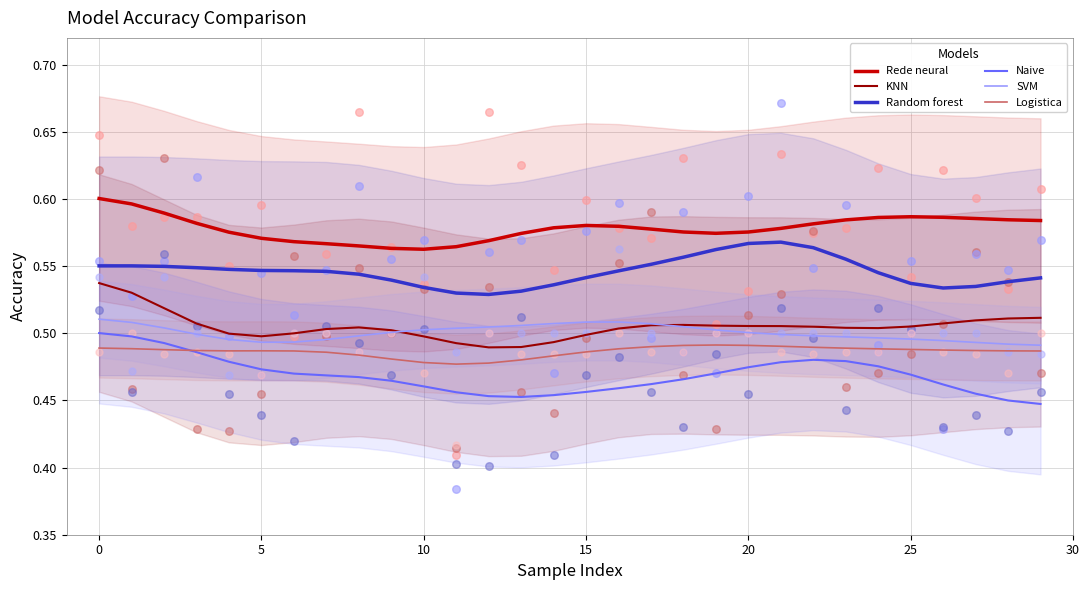

What are all the series names shown in the legend?

Rede neural, KNN, Random forest, Naive, SVM, Logistica